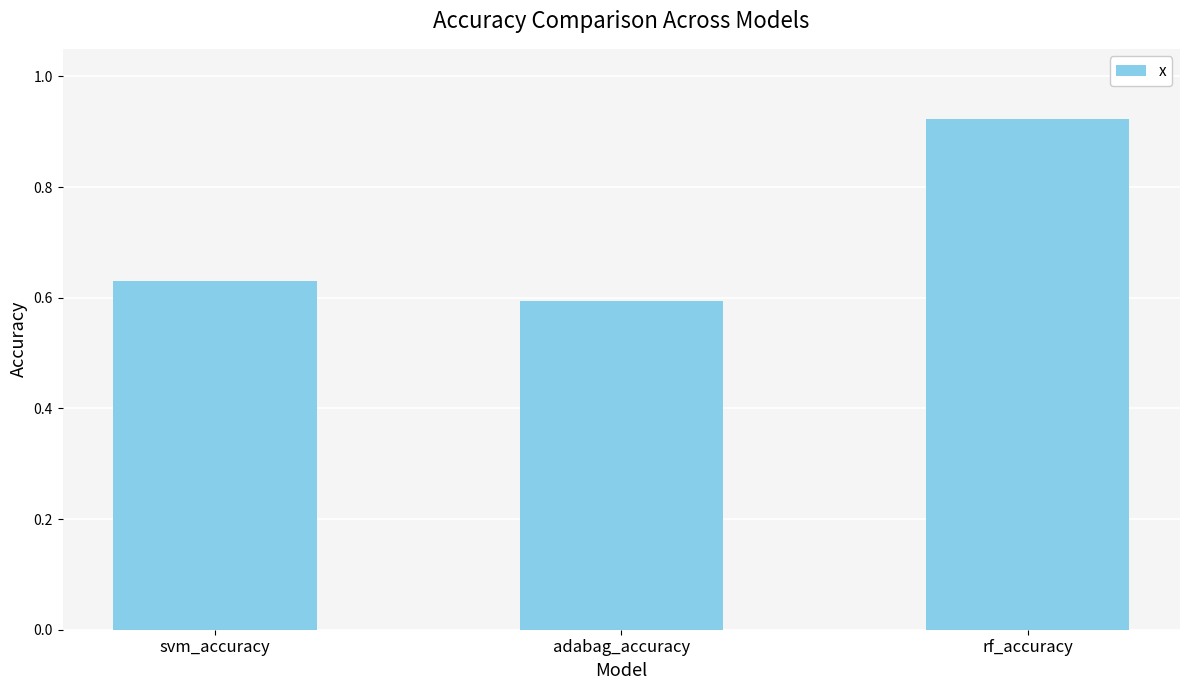

The value at svm_accuracy is 0.6. True or false?

True